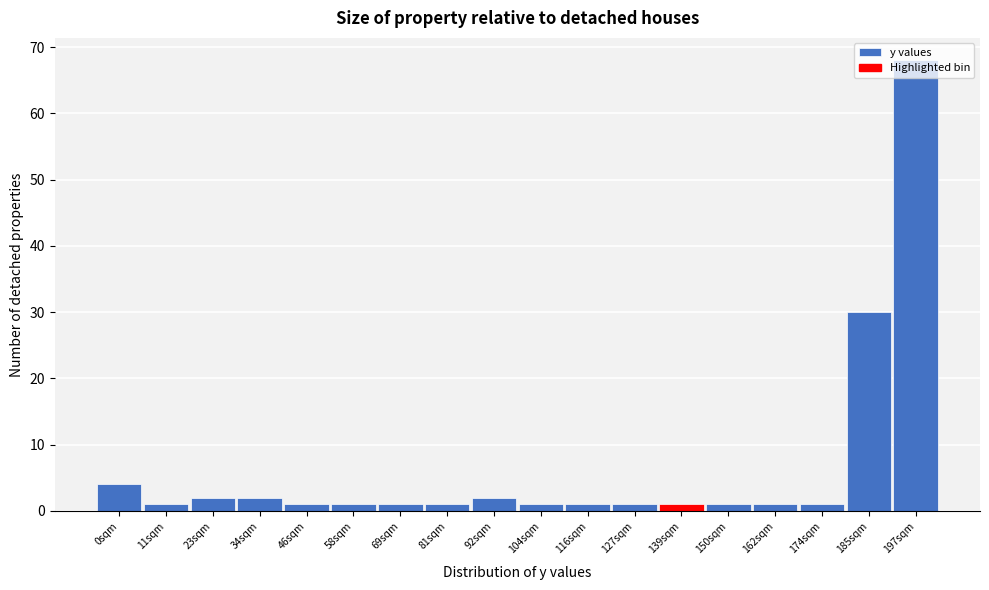

What position from the right is 23sqm?

16